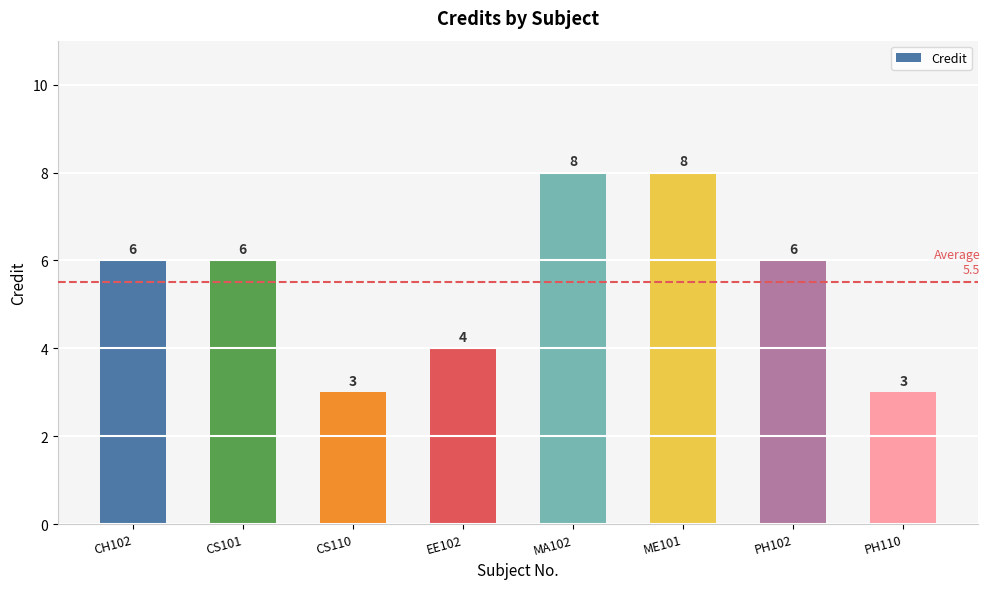

What position from the right is CS101?

7